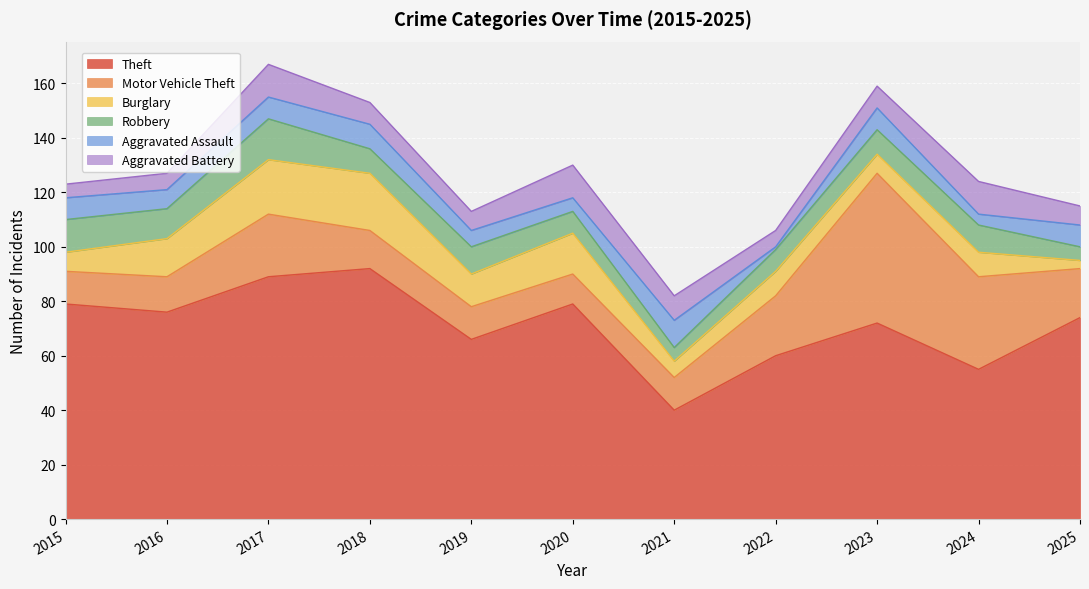

How many values in the Theft series exceed 74?

5